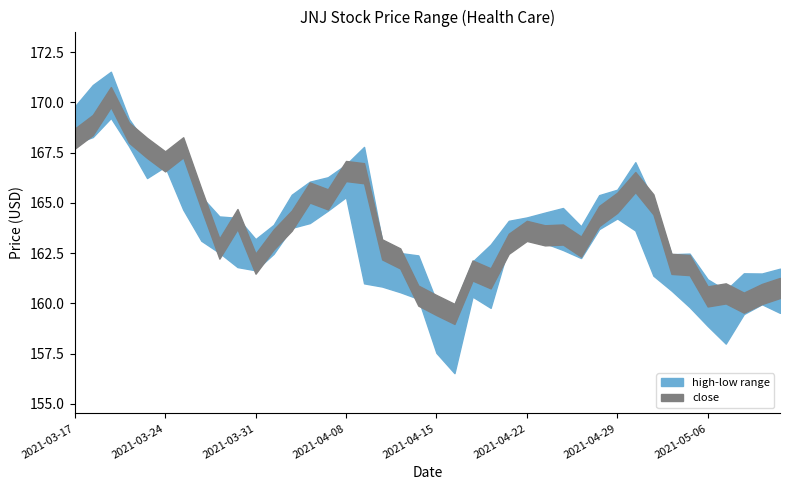

True or false: JNJ has a value of 159.9 at 2021-04-15.

True